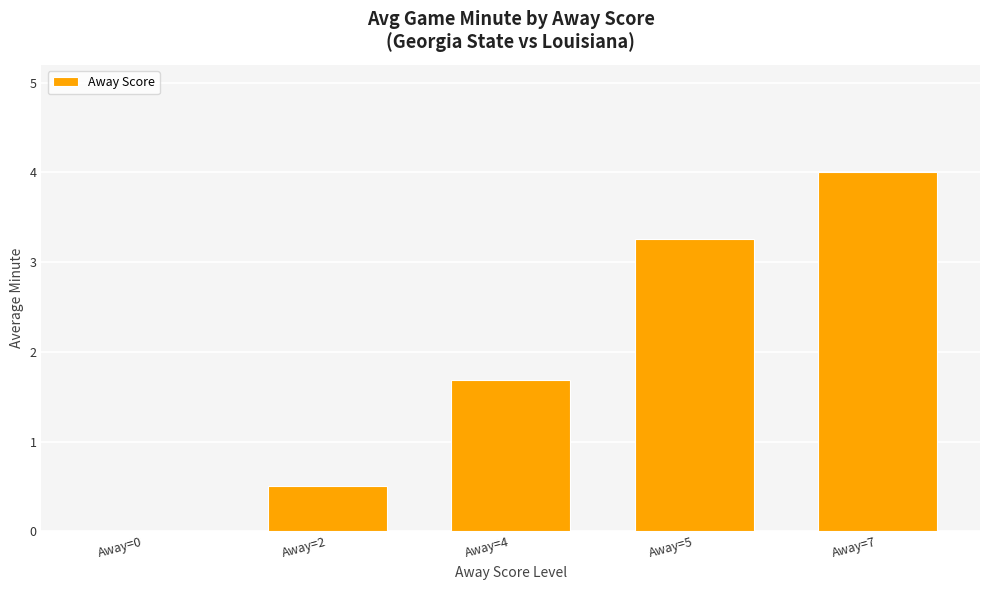

What is the change in value from Away=2 to Away=5?

+2.8